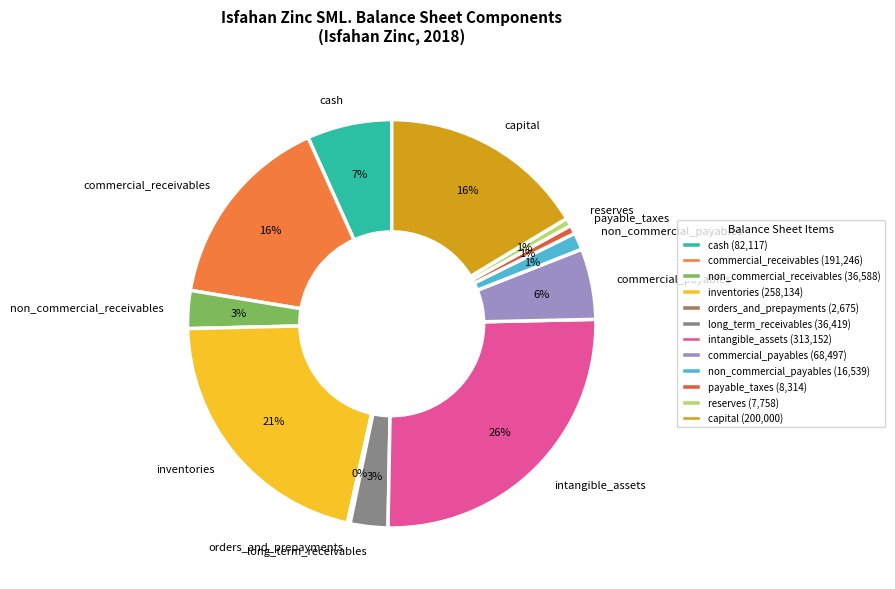

Is there a majority slice in this chart?

No